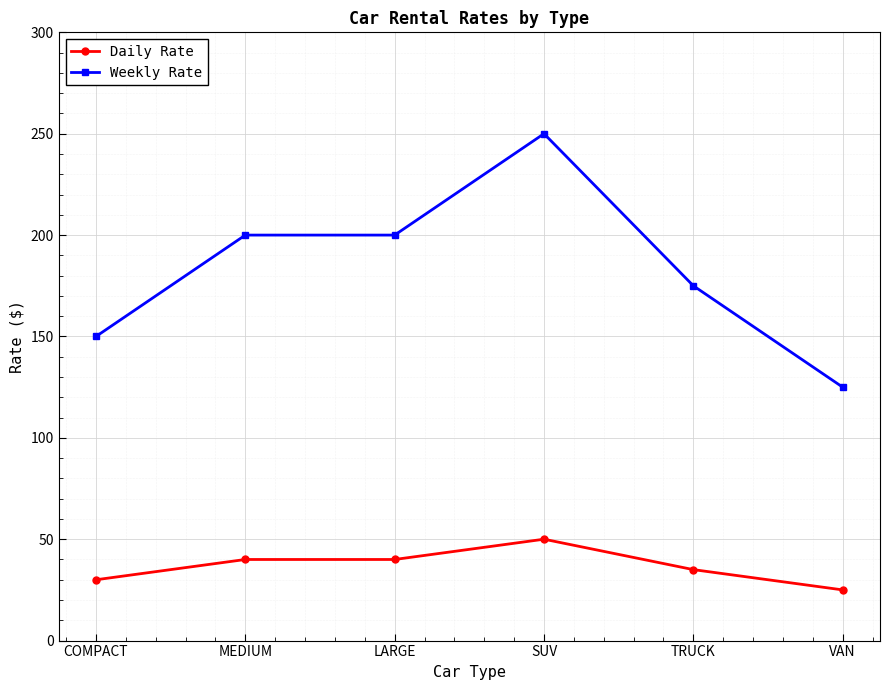

Rank the series by their maximum value, from lowest to highest.

Daily Rate, Weekly Rate